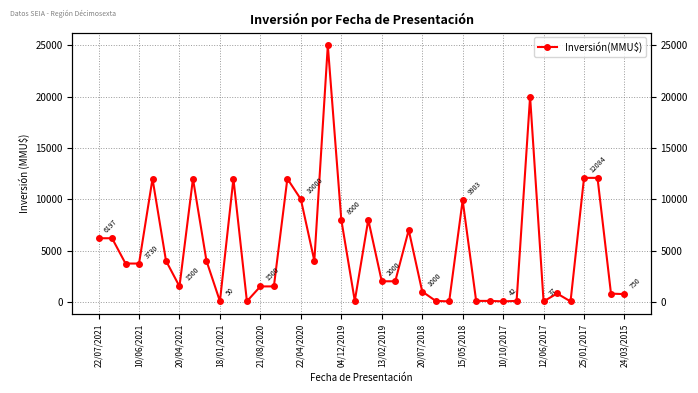

What is the difference between the second highest and second lowest values?

19963